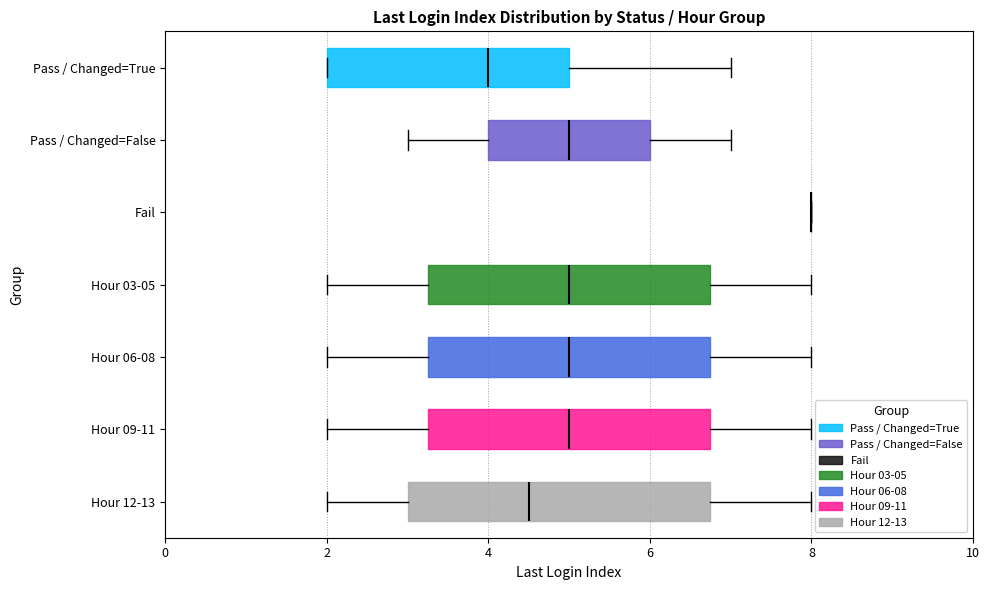

Where does the right whisker of the box for Hour 12-13 end on the x-axis? The values are not printed on the chart, so give them approximately, as read against the axis.

8.0